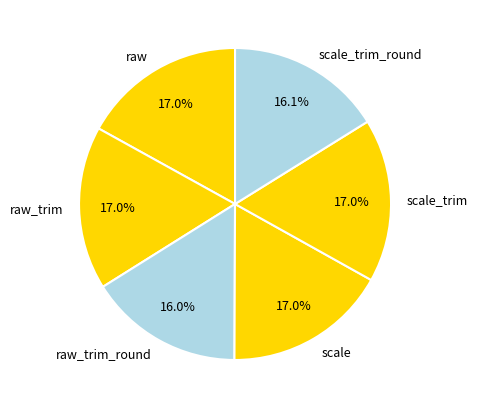

Count the number of slices in the pie.

6